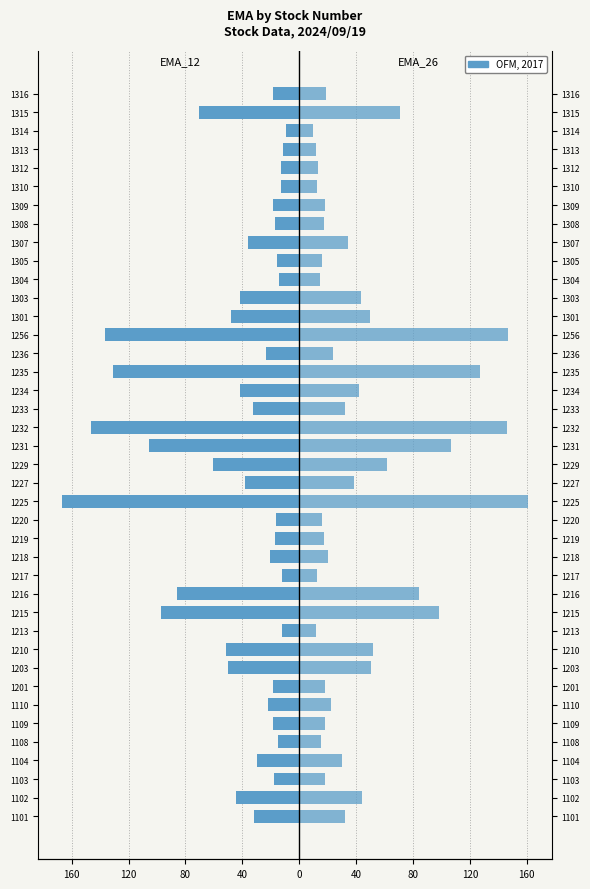

What is the value of the EMA_26 bar at the 25th from the left?

127.2